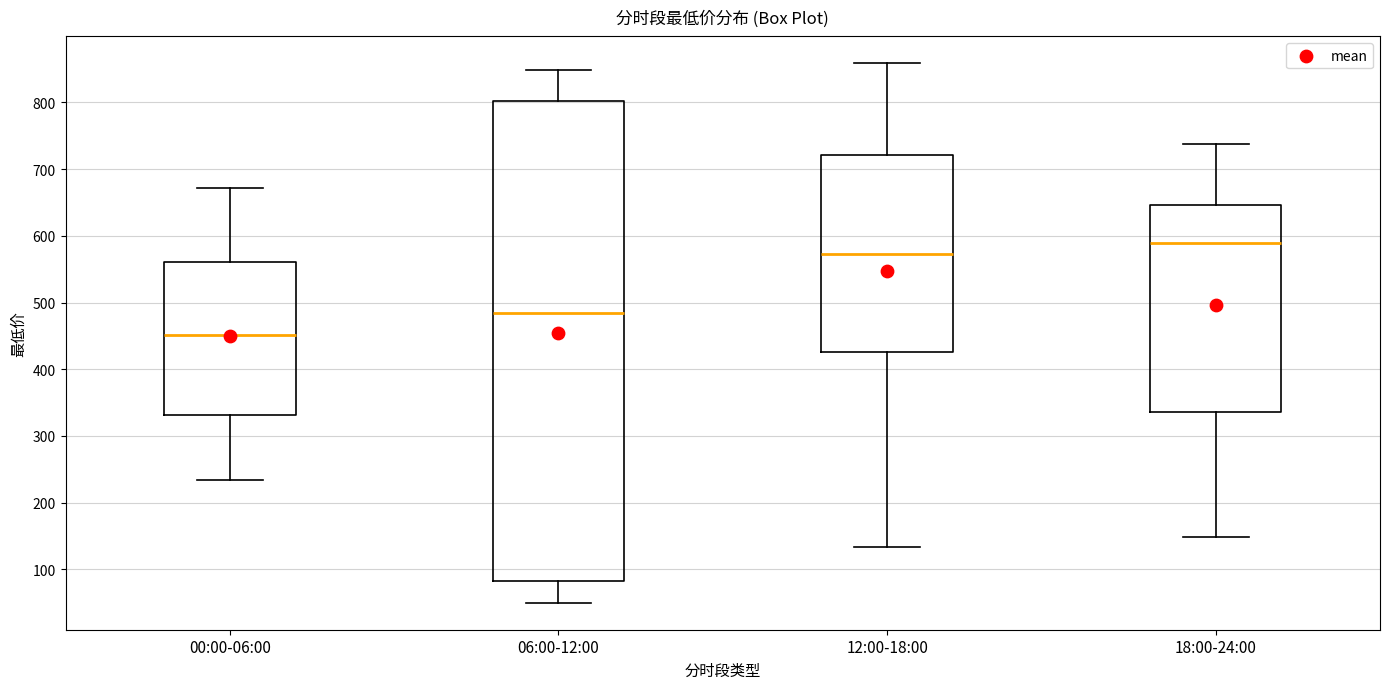

Where does the upper whisker of the box for 00:00-06:00 end on the y-axis? The values are not printed on the chart, so give them approximately, as read against the axis.

670